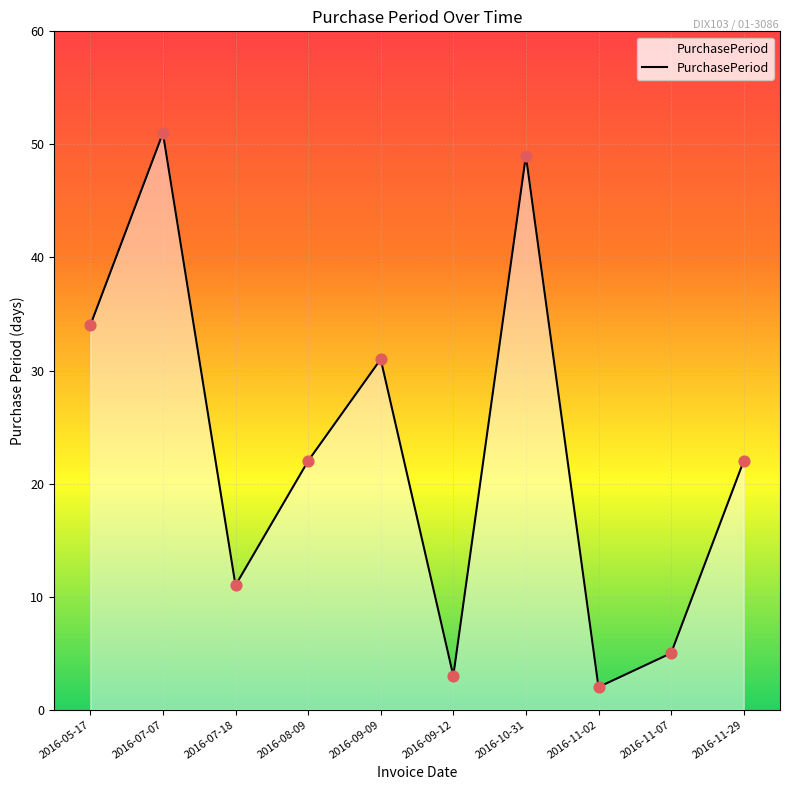

What is the change in value from 2016-09-09 to 2016-10-31?

+18